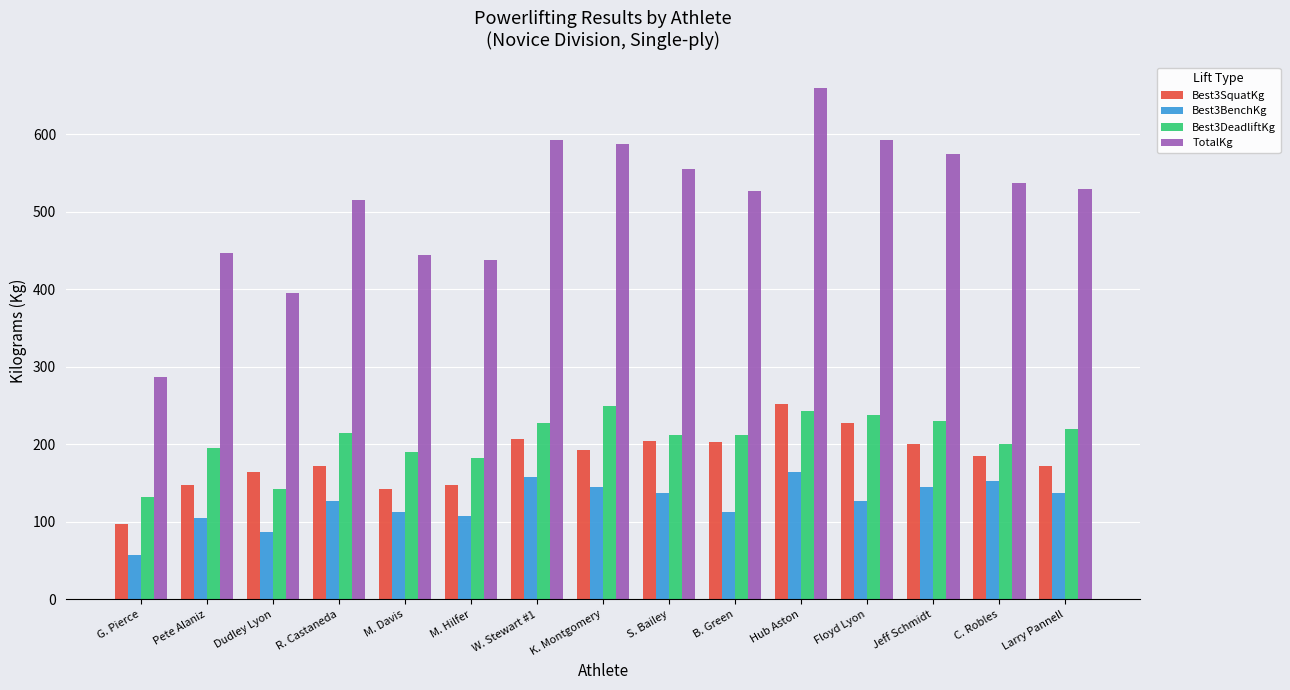

Which series changed the most between Hub Aston and Larry Pannell?

TotalKg